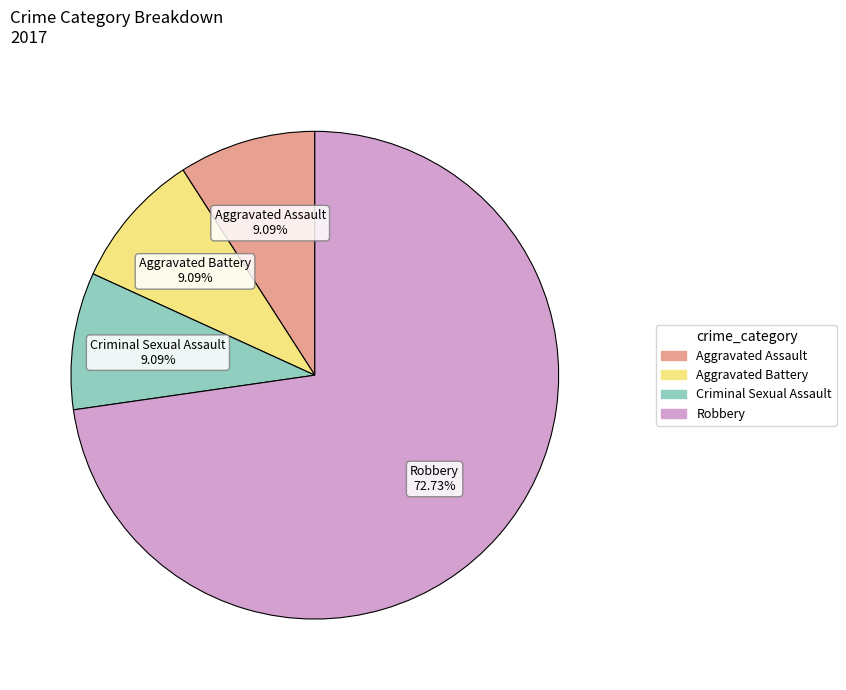

Is there a majority slice in this chart?

Yes